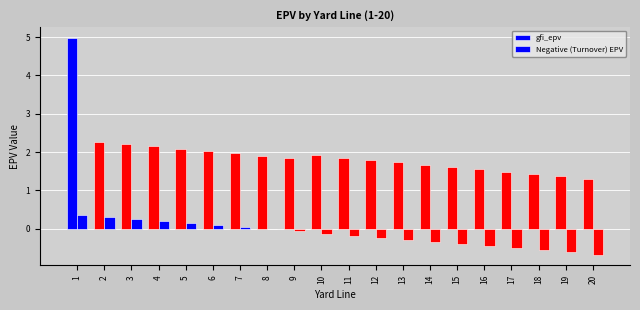

The value of gfi_epv at 1 is 1.7. True or false?

False